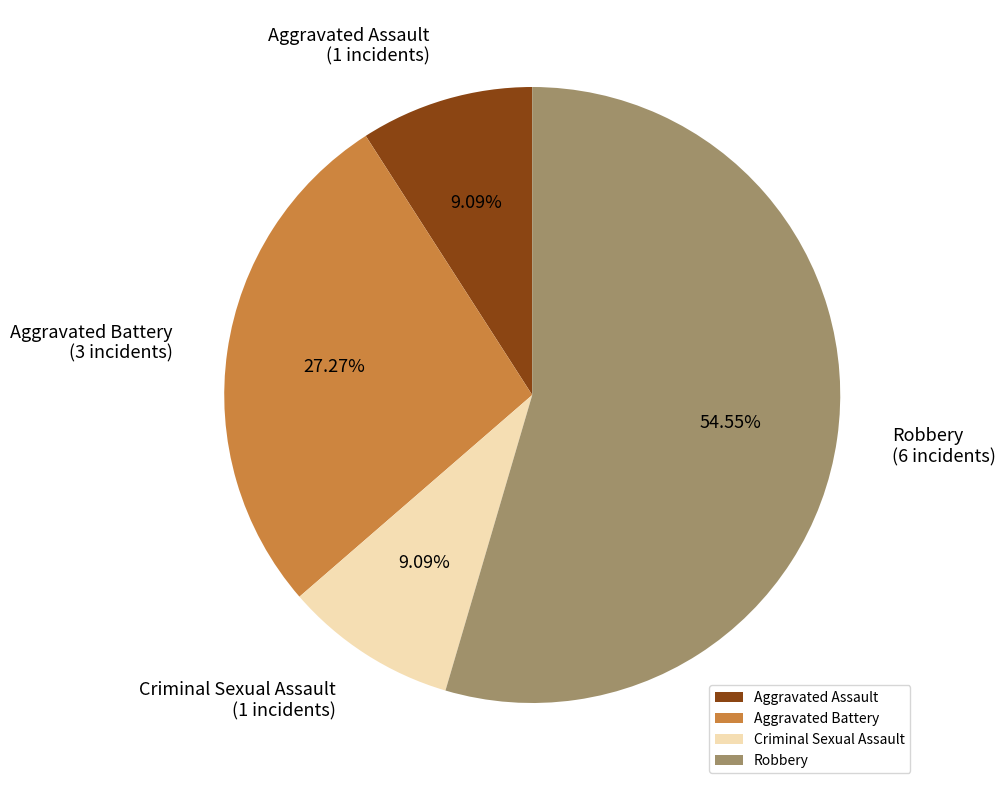

To the nearest percent, what is the combined percentage of Aggravated Assault and Criminal Sexual Assault?

18%